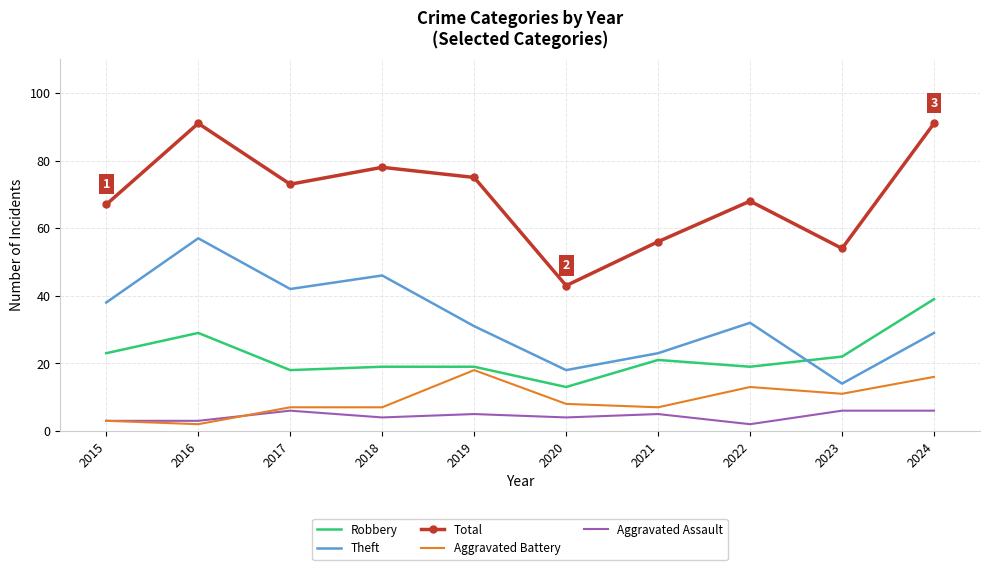

Reading left to right, transcribe all the data shown in this chart.

Robbery: 2015=23	2016=29	2017=18	2018=19	2019=19	2020=13	2021=21	2022=19	2023=22	2024=39
Theft: 2015=38	2016=57	2017=42	2018=46	2019=31	2020=18	2021=23	2022=32	2023=14	2024=29
Total: 2015=67	2016=91	2017=73	2018=78	2019=75	2020=43	2021=56	2022=68	2023=54	2024=91
Aggravated Battery: 2015=3	2016=2	2017=7	2018=7	2019=18	2020=8	2021=7	2022=13	2023=11	2024=16
Aggravated Assault: 2015=3	2016=3	2017=6	2018=4	2019=5	2020=4	2021=5	2022=2	2023=6	2024=6